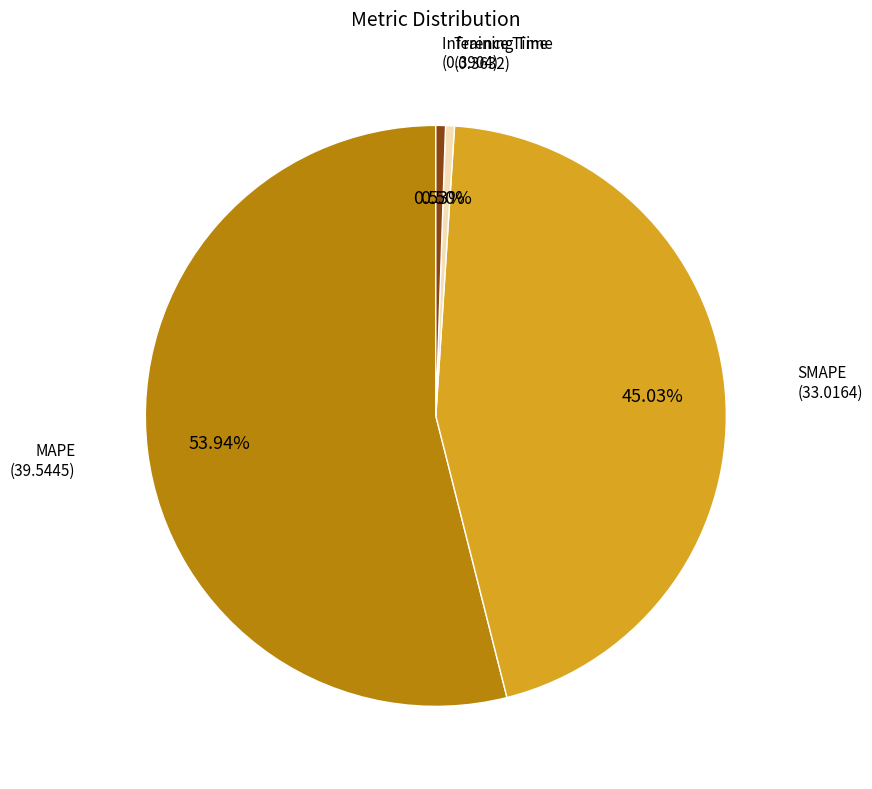

How many segments does this pie chart have?

4